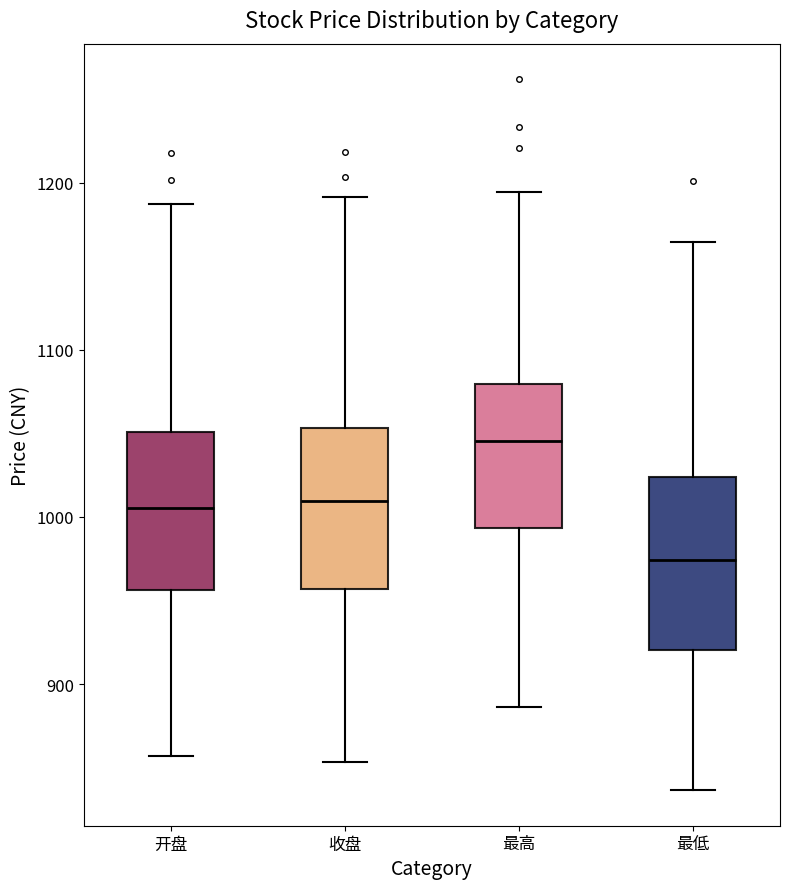

Reading left to right, read every box against the y-axis: the position of its median line, the range the box covers, and the ends of its whiskers. The values are not printed on the chart, so give them approximately, as read against the axis.

开盘: median 1010, box 960 to 1050, whiskers 860 to 1190
收盘: median 1010, box 960 to 1050, whiskers 850 to 1190
最高: median 1050, box 990 to 1080, whiskers 890 to 1190
最低: median 970, box 920 to 1020, whiskers 840 to 1160